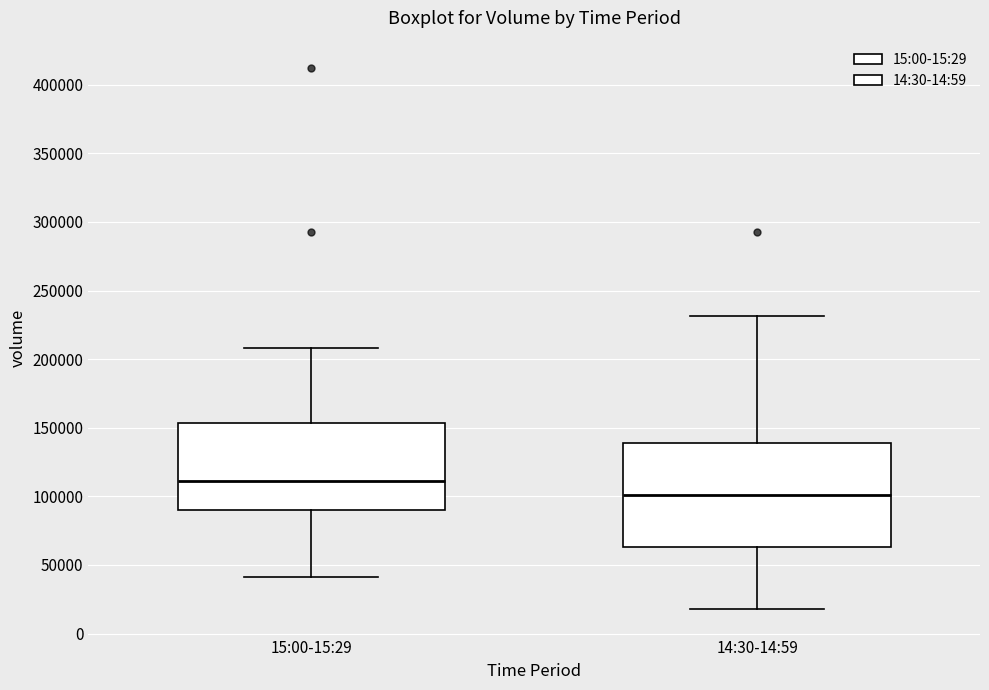

Which box's median line is the lowest?

14:30-14:59